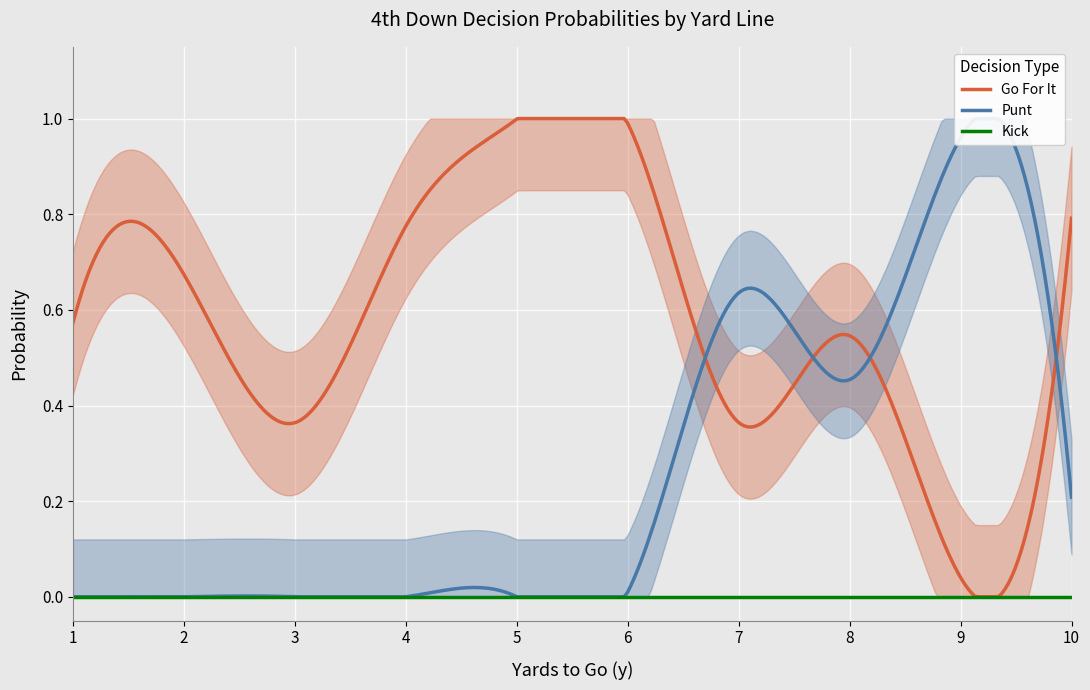

How many interior local valleys does the punt series have?

1